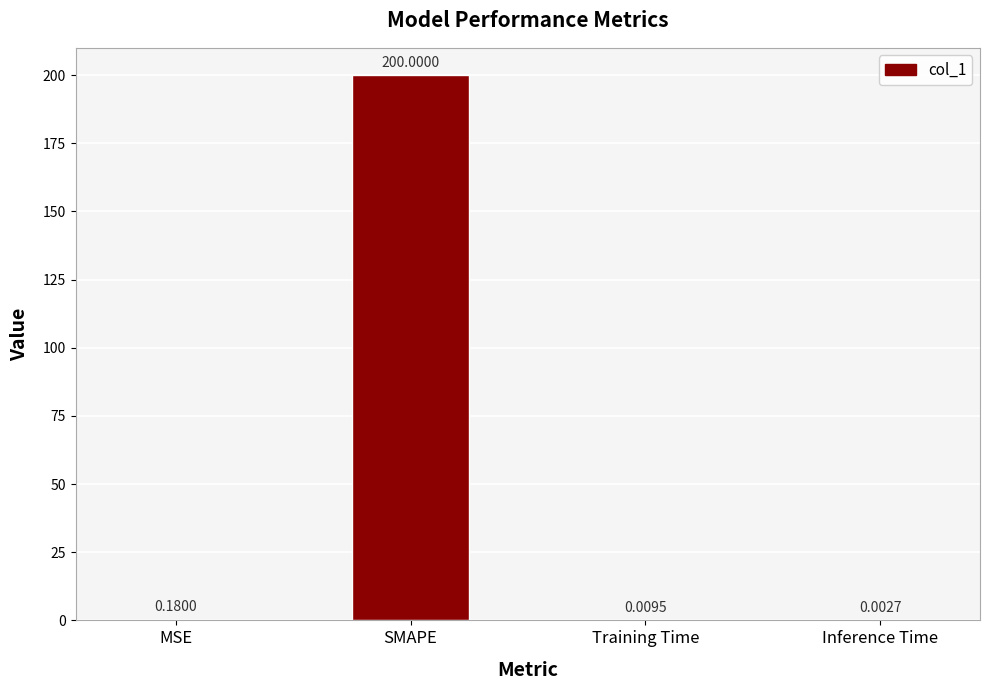

What is the greatest value displayed?

200.0